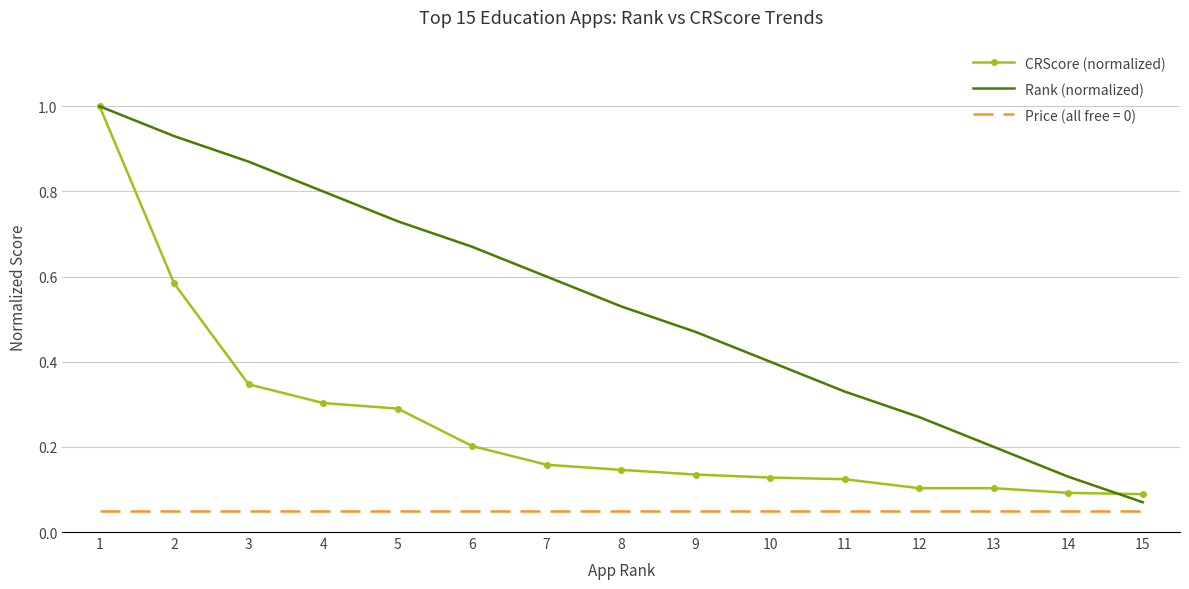

Which series has the largest total across all categories?

Rank (normalized)